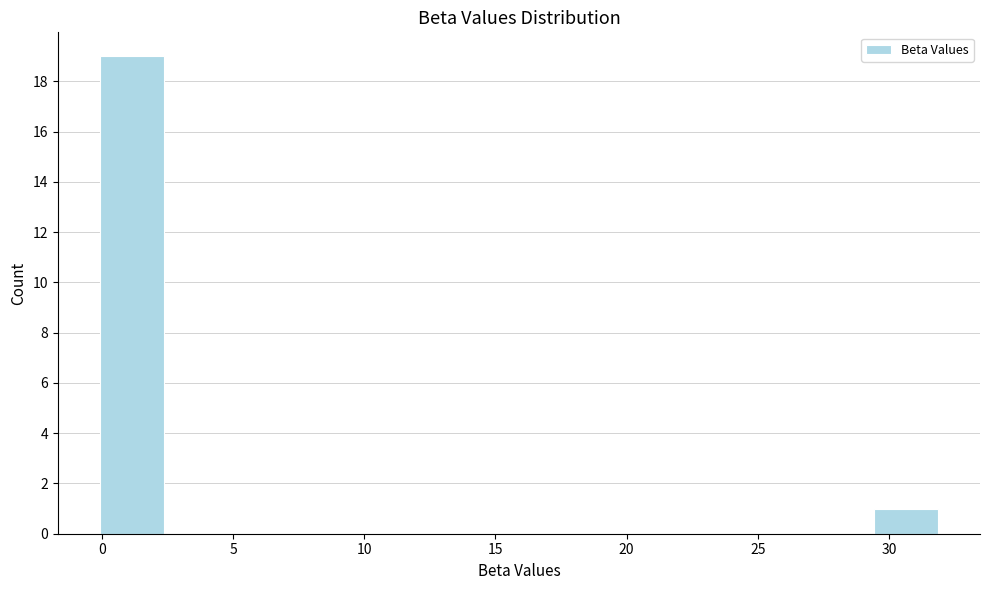

Reading left to right, list every bar in this chart as the range it spans on the x-axis followed by its height. Neither the bar edges nor the heights are printed on the chart, so give them approximately, as read against the axes.

0.0 to 2.5: 19
2.5 to 5.0: 0
5.0 to 7.5: 0
7.5 to 9.5: 0
9.5 to 12.0: 0
12.0 to 14.5: 0
14.5 to 17.0: 0
17.0 to 19.5: 0
19.5 to 22.0: 0
22.0 to 24.5: 0
24.5 to 27.0: 0
27.0 to 29.5: 0
29.5 to 32.0: 1